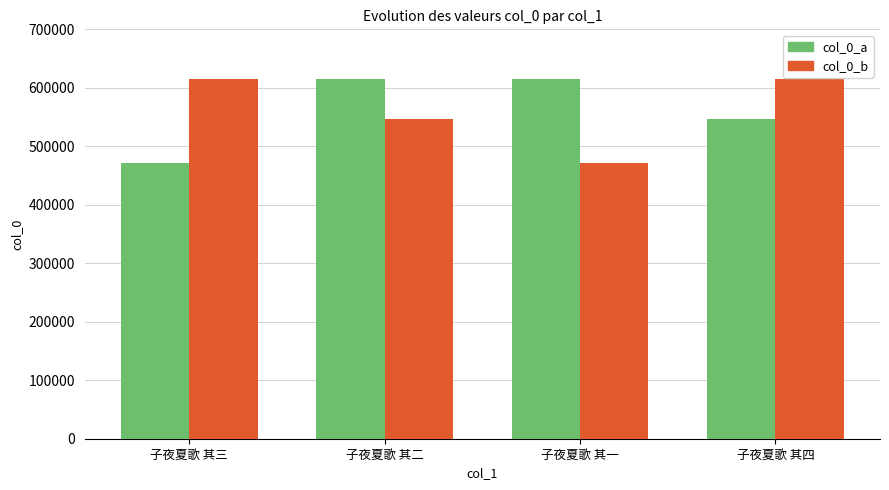

Is it true that col_0_b equals 546947 at 子夜夏歌 其二?

True